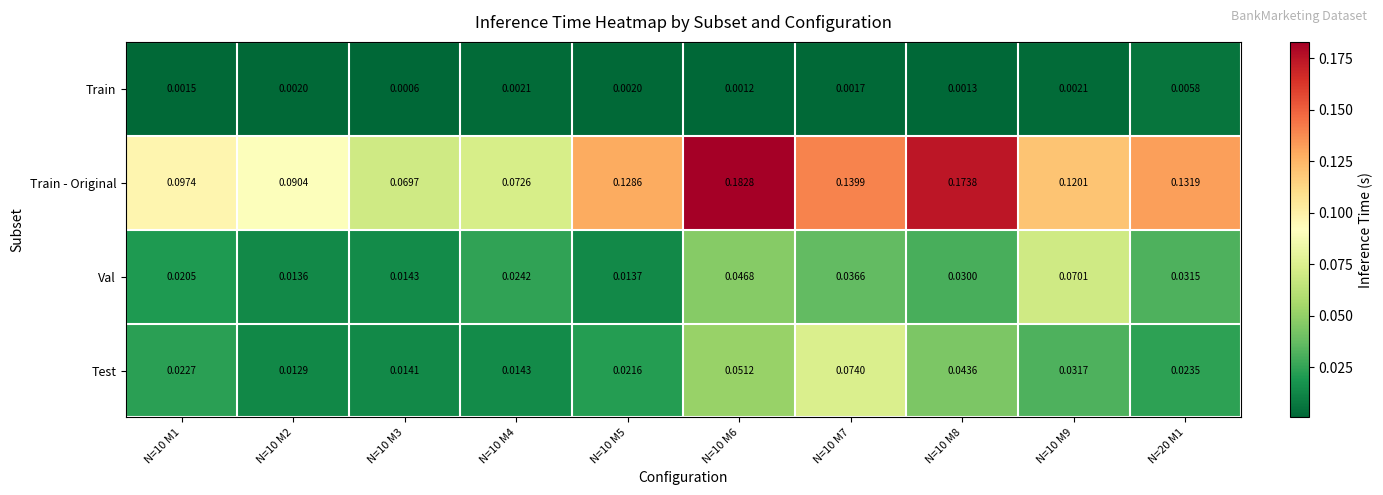

Is the value of Train at N=10 M8 greater than the value of Train - Original at N=10 M3?

No